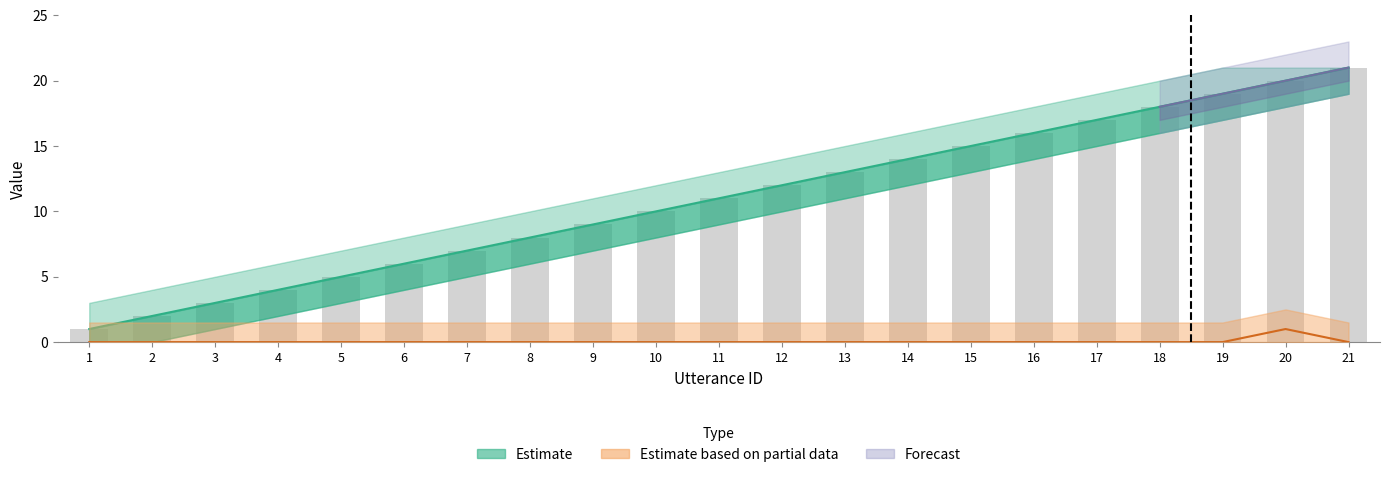

Reading left to right, extract all data points from this chart.

utterance_id: 1	2	3	4	5	6	7	8	9	10	11	12	13	14	15	16	17	18	19	20	21
terminate: 0	0	0	0	0	0	0	0	0	0	0	0	0	0	0	0	0	0	0	1	0